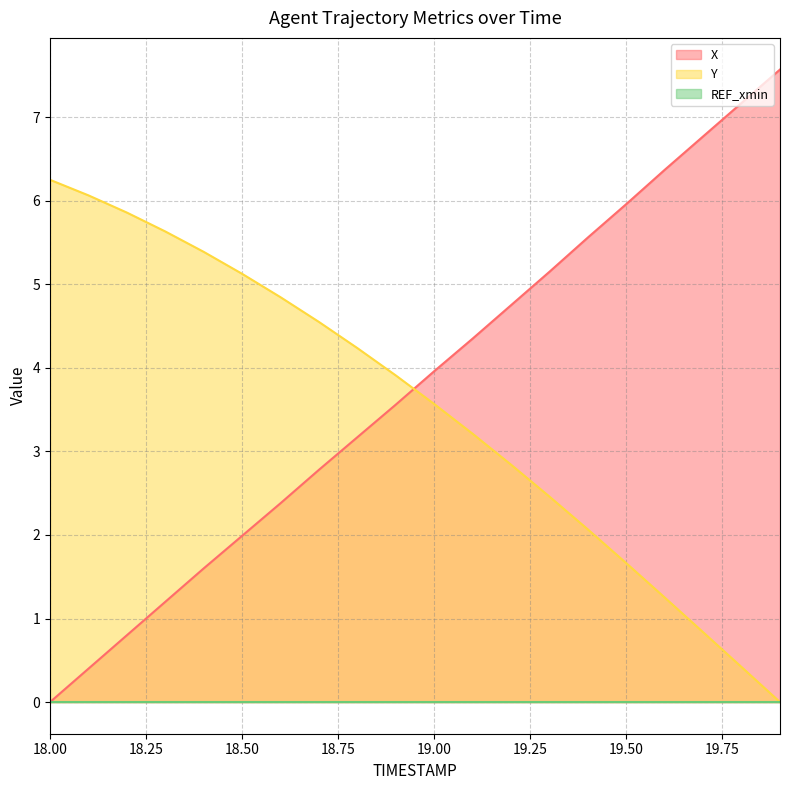

What is the maximum value for X?

7.6